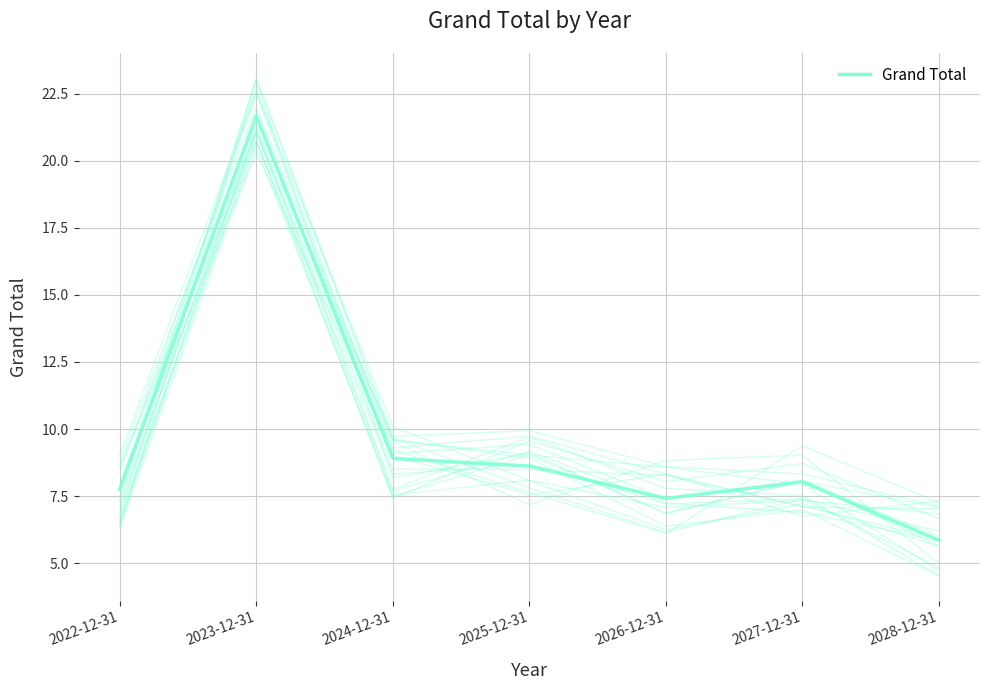

True or false: the data shows 8.0 at 2027-12-31.

True